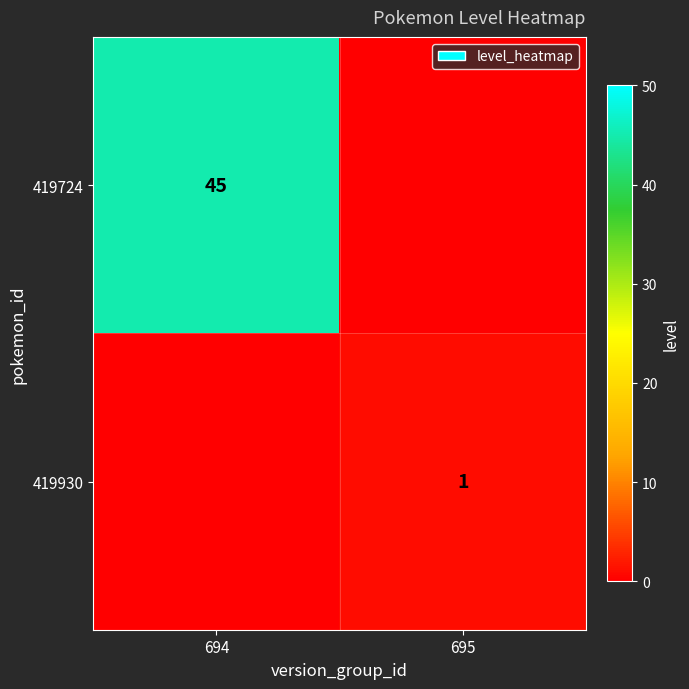

At which category is the sum across all series the highest?

694